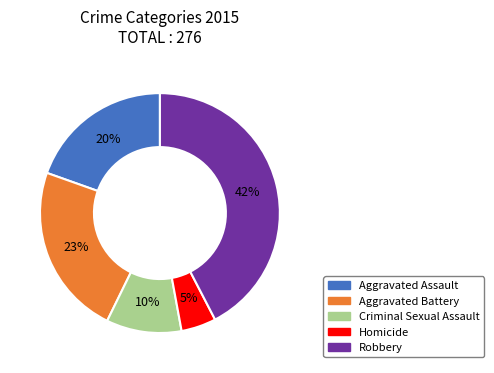

Is the sum of Homicide and Aggravated Battery greater than half?

No